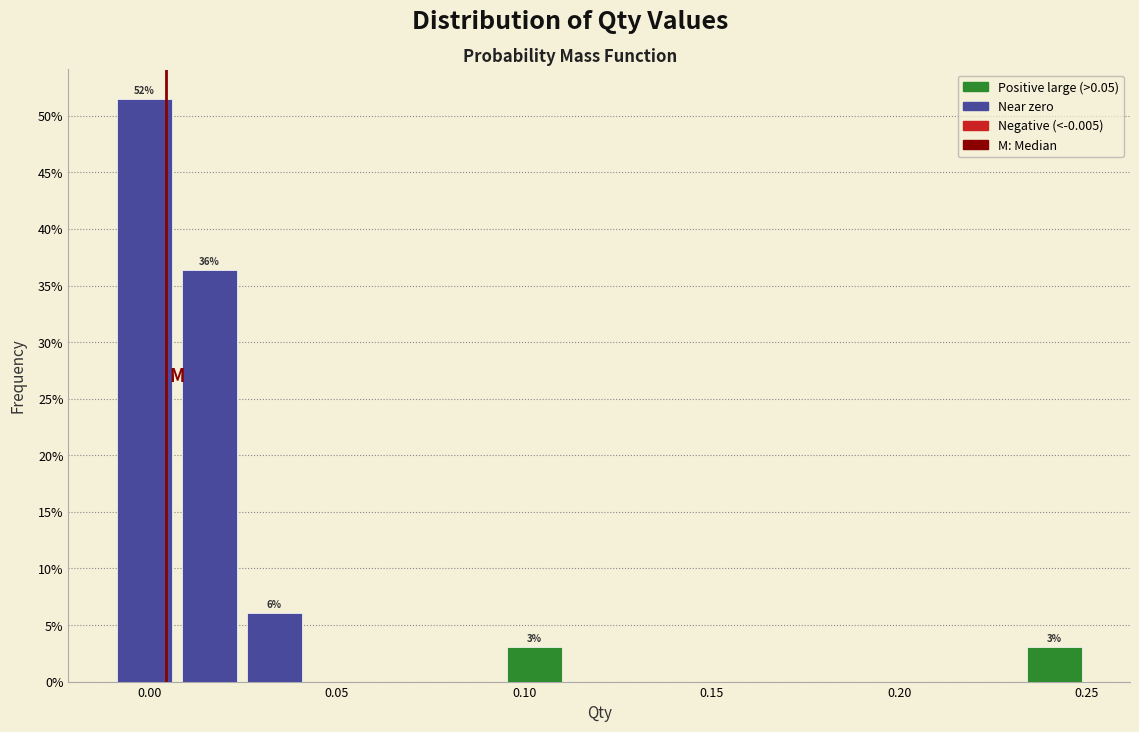

Around what value on the x-axis is the tallest bar? Give the approximate position of its centre, as read against the axis.

0.000